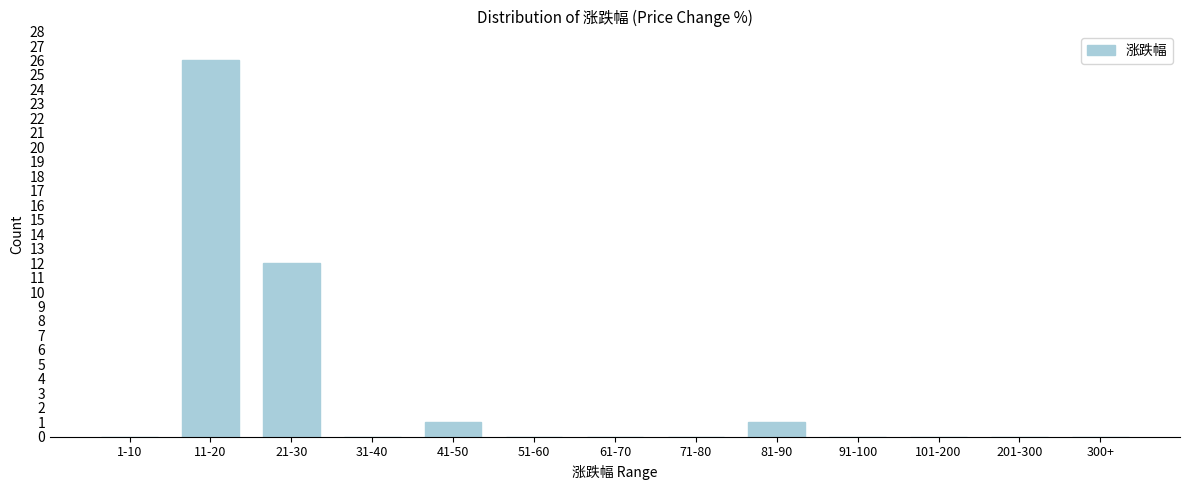

Reading left to right, extract all data points from this chart.

1-10=0	11-20=26	21-30=12	31-40=0	41-50=1	51-60=0	61-70=0	71-80=0	81-90=1	91-100=0	101-200=0	201-300=0	300+=0